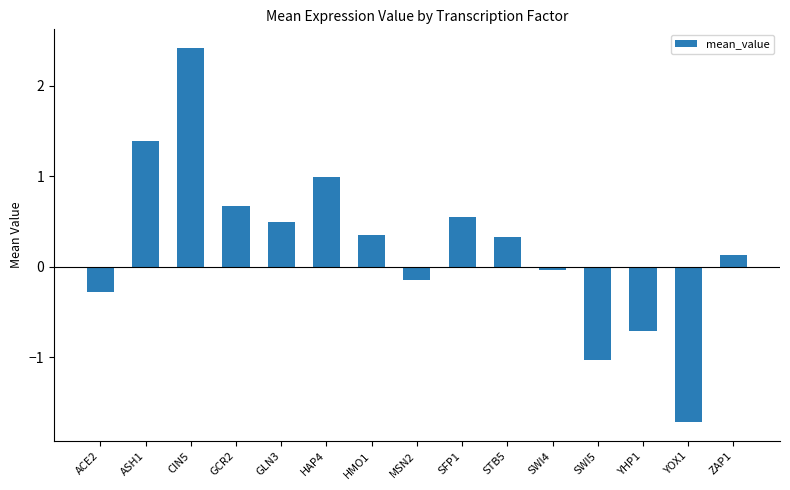

Read the value at HAP4.

1.0